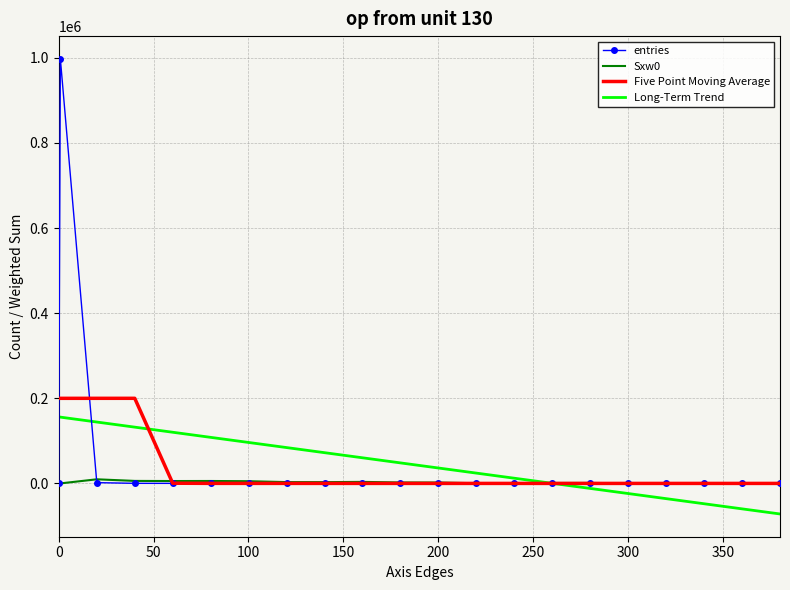

What is the maximum value shown in the chart?

997611.0